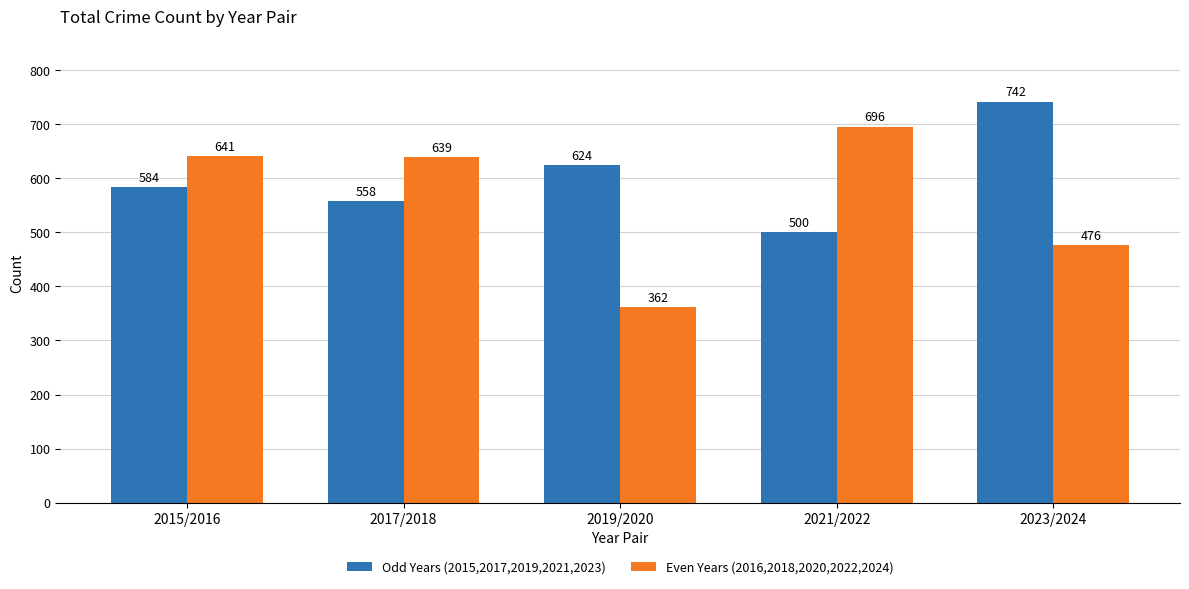

Is the value of Even Years (2016,2018,2020,2022,2024) at 2015/2016 greater than the value of Odd Years (2015,2017,2019,2021,2023) at 2015/2016?

Yes